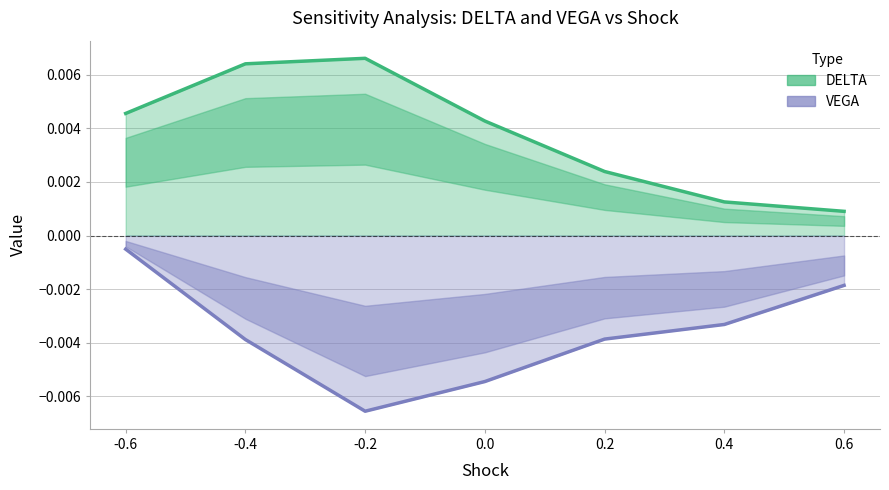

In VEGA, how many points are lower than both neighbors (excluding endpoints)?

1